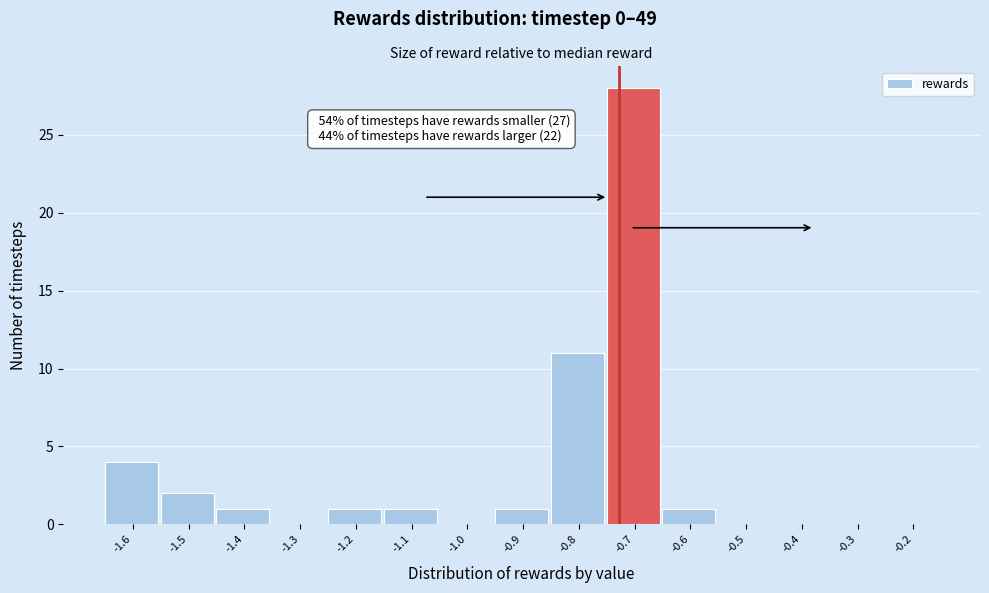

Reading right to left, what are all the values shown in this chart?

-0.2=0	-0.3=0	-0.4=0	-0.5=0	-0.6=1	-0.7=28	-0.8=11	-0.9=1	-1.0=0	-1.1=1	-1.2=1	-1.3=0	-1.4=1	-1.5=2	-1.6=4